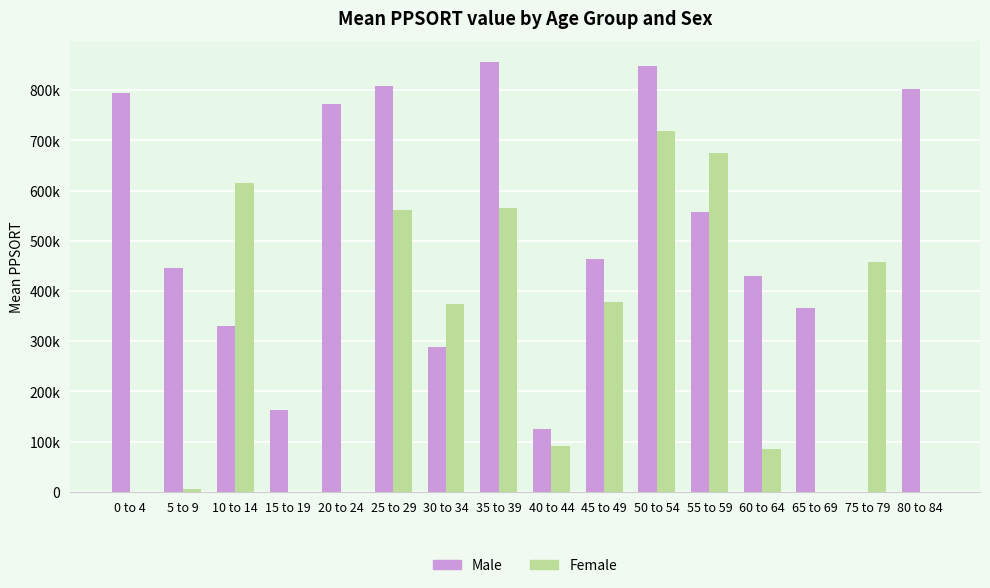

What are all the series names shown in the legend?

Male, Female